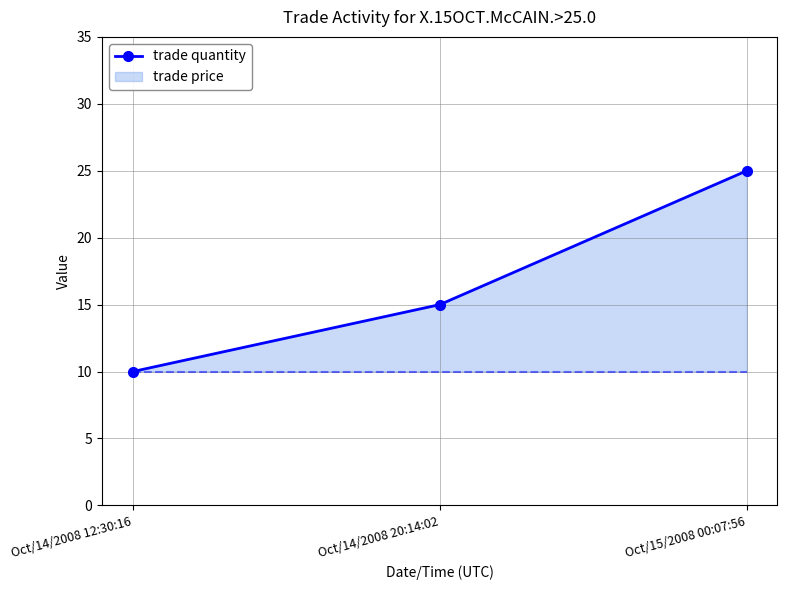

What value does the data have at Oct/15/2008 00:07:56, to the nearest 10?

20